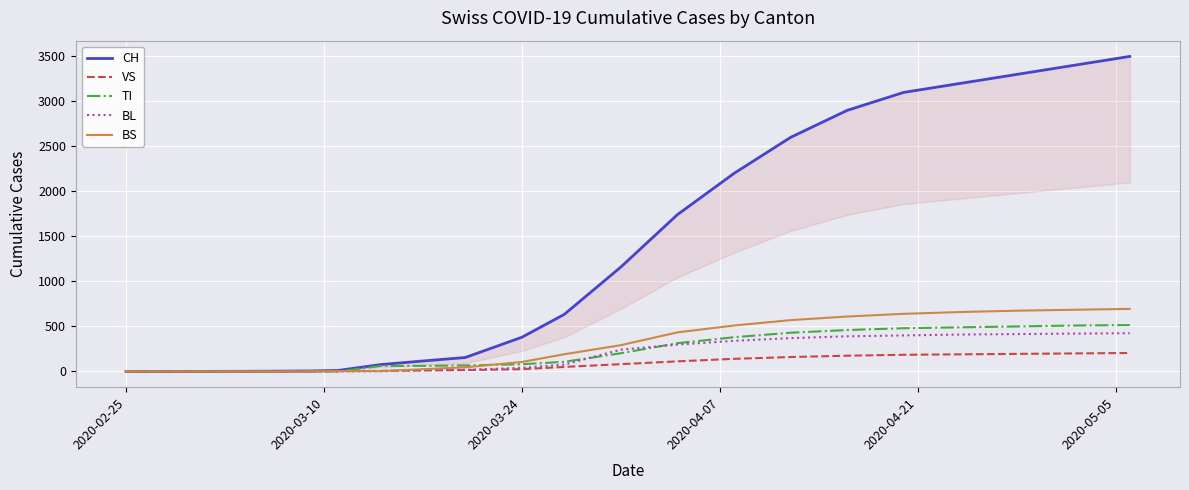

After their last crossing, which series has the higher values: BL or VS?

BL